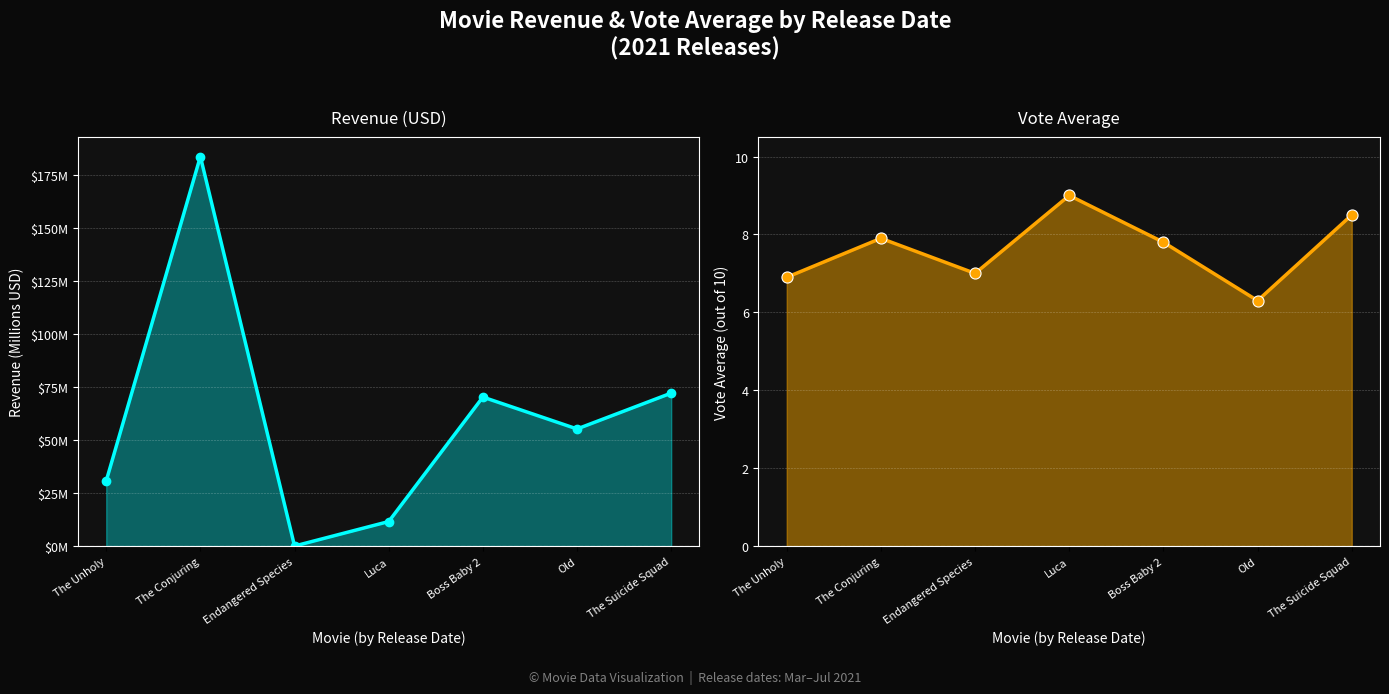

Count the number of categories in the chart.

7